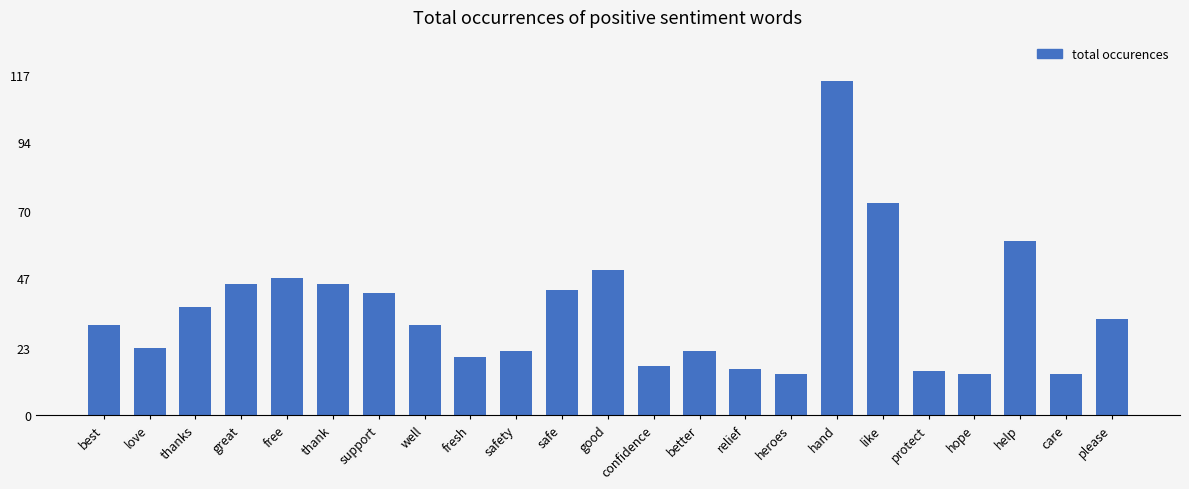

What is the greatest value displayed?

115